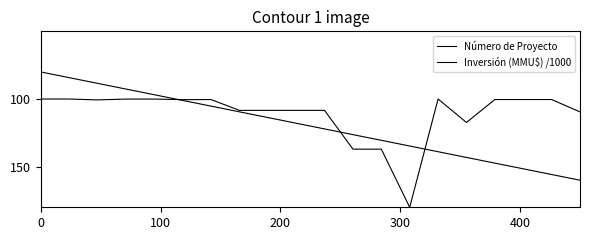

What is the maximum value for Inversión (MMU$) /1000?

180.0